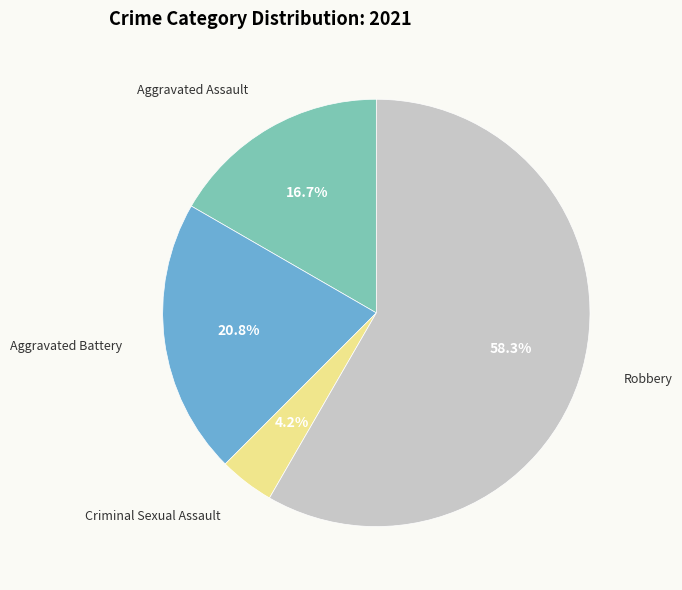

Count the number of slices in the pie.

4